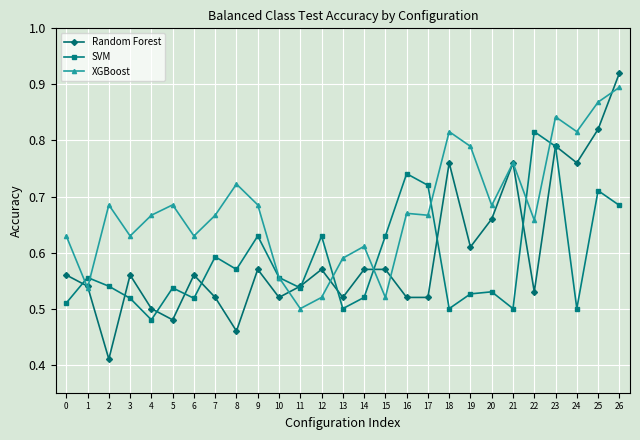

Is it true that XGBoost equals 0.3 at 19?

False